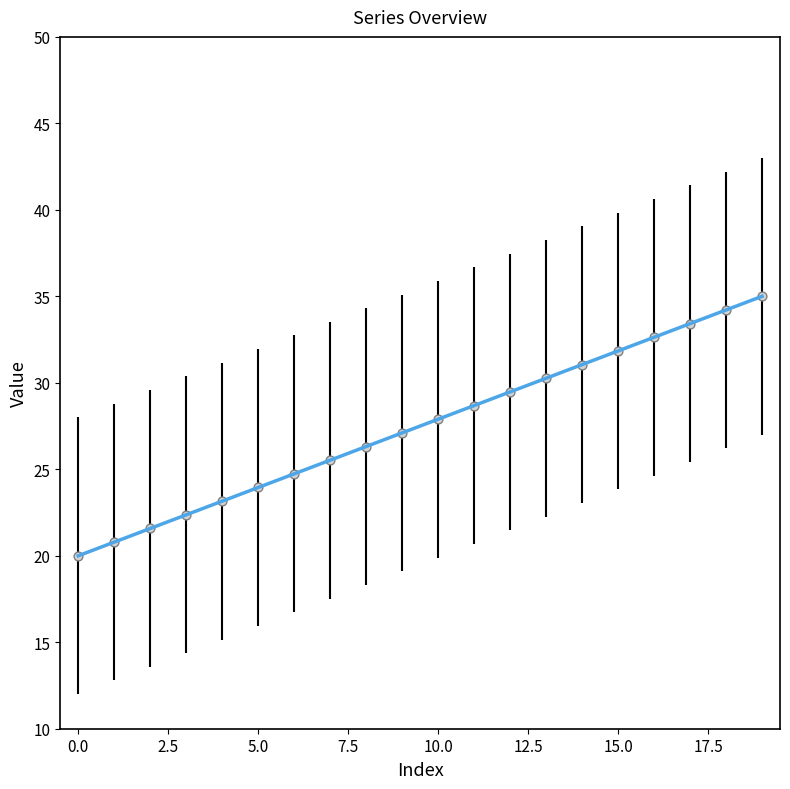

What is the greatest value displayed?

35.0